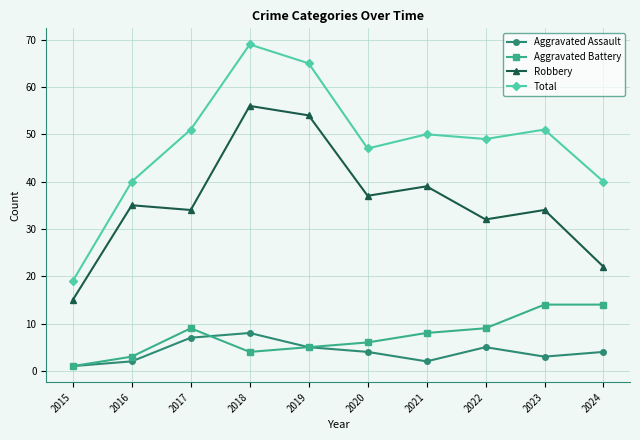

What is the spread (max minus min) of values at 2020?

43